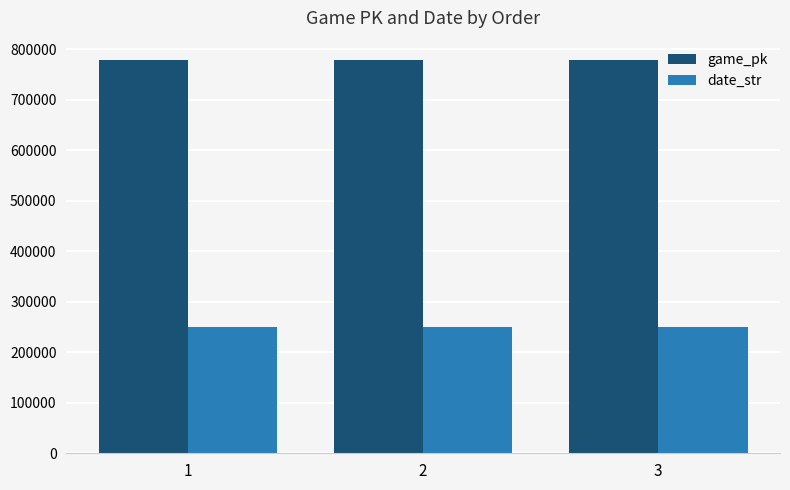

What is the maximum value for game_pk?

777959